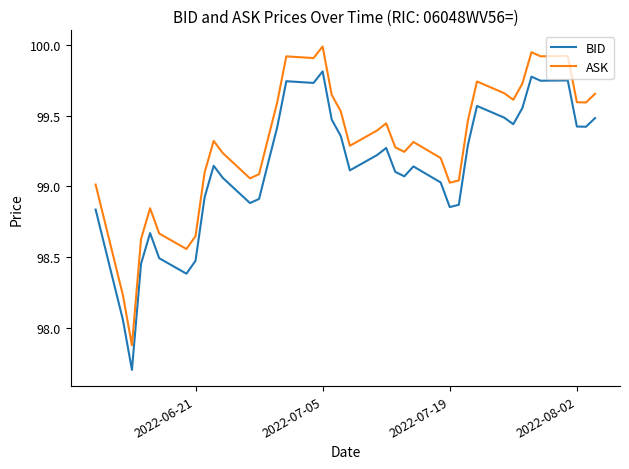

True or false: ASK and BID intersect in this chart.

False